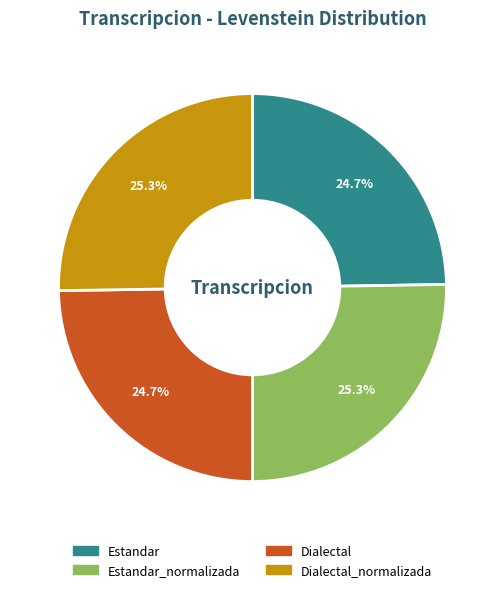

Does any single category account for the majority?

No